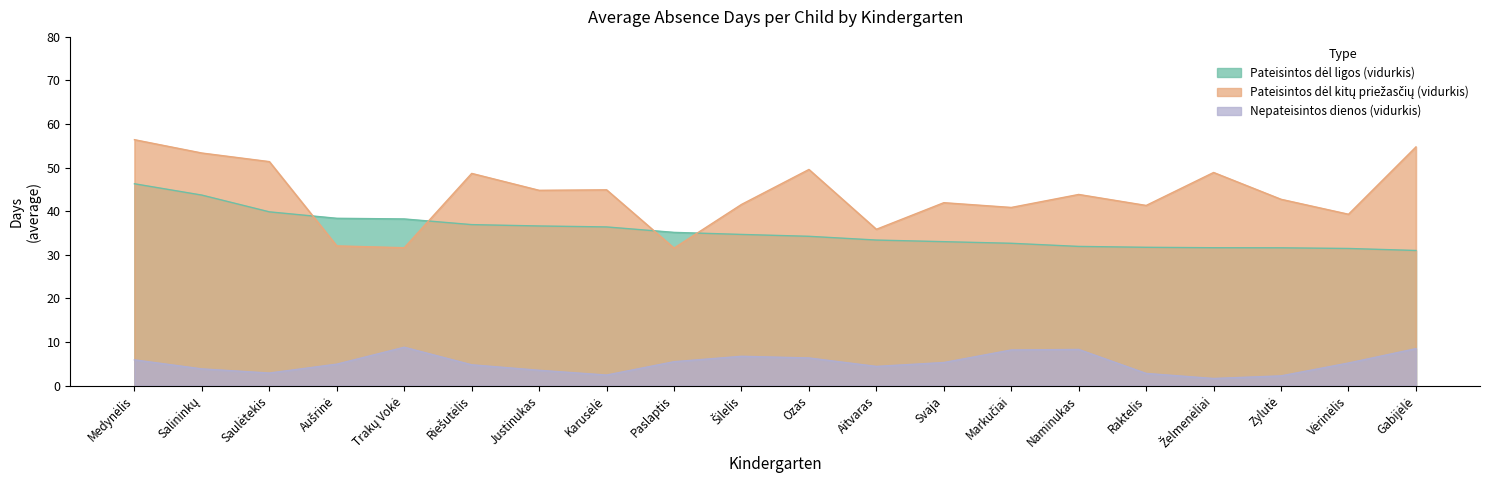

True or false: Pateisintos dėl ligos (vidurkis) has a value of 53.4 at Raktelis.

False